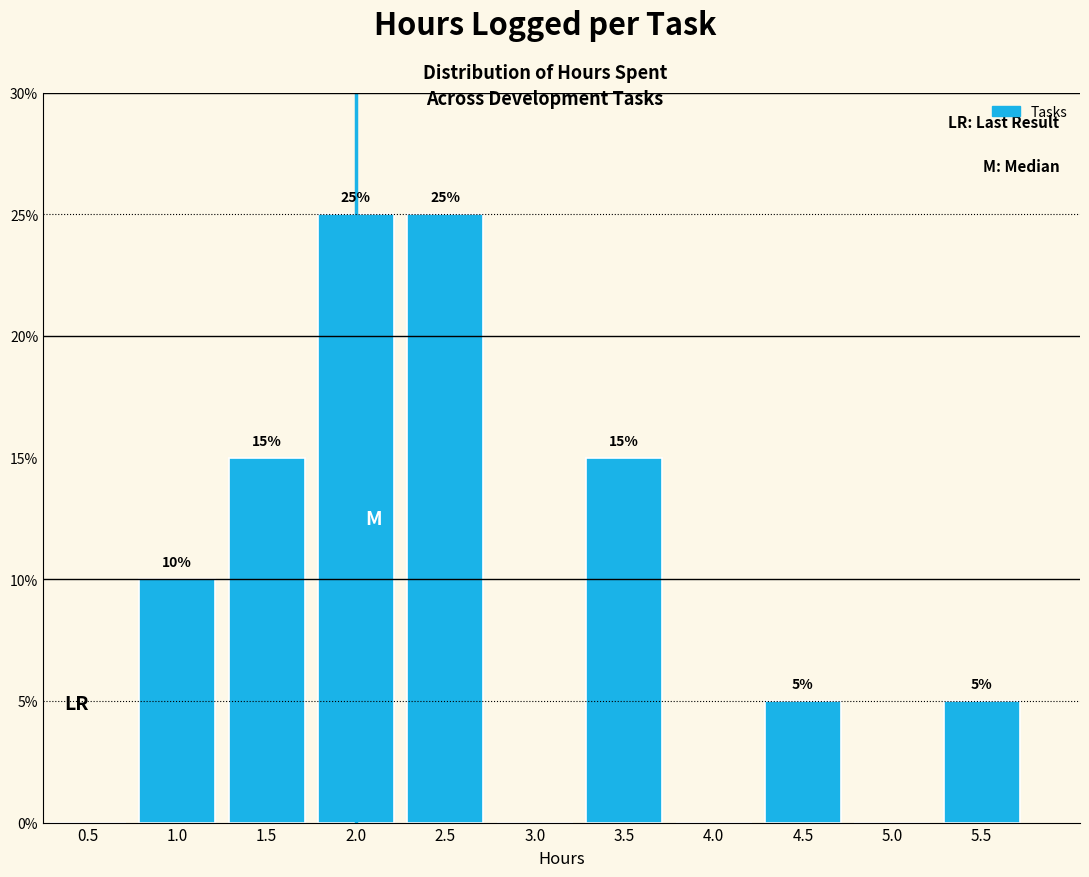

Reading left to right, extract all data points from this chart.

0.5=0	1.0=10	1.5=15	2.0=25	2.5=25	3.0=0	3.5=15	4.0=0	4.5=5	5.0=0	5.5=5